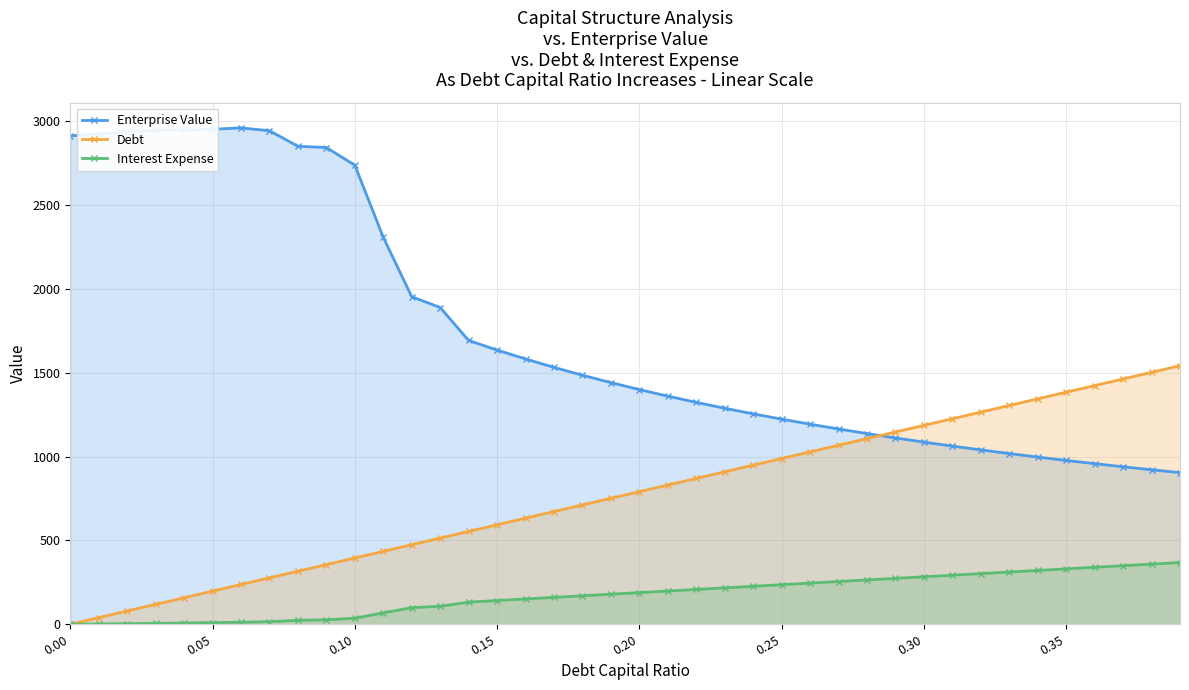

Where does the Interest Expense series first go above 188?

0.20